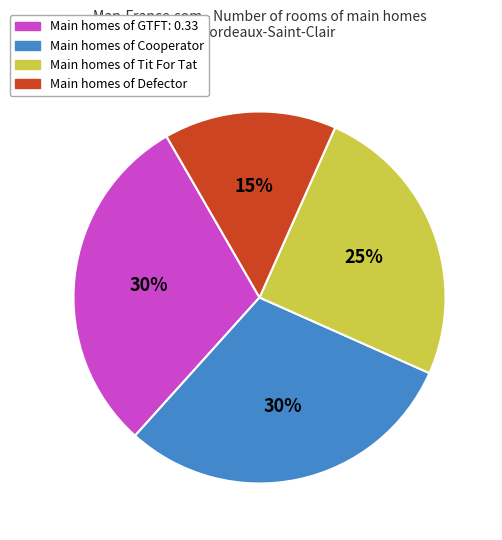

To the nearest percent, what is the difference between the largest and smallest slice percentages?

15%